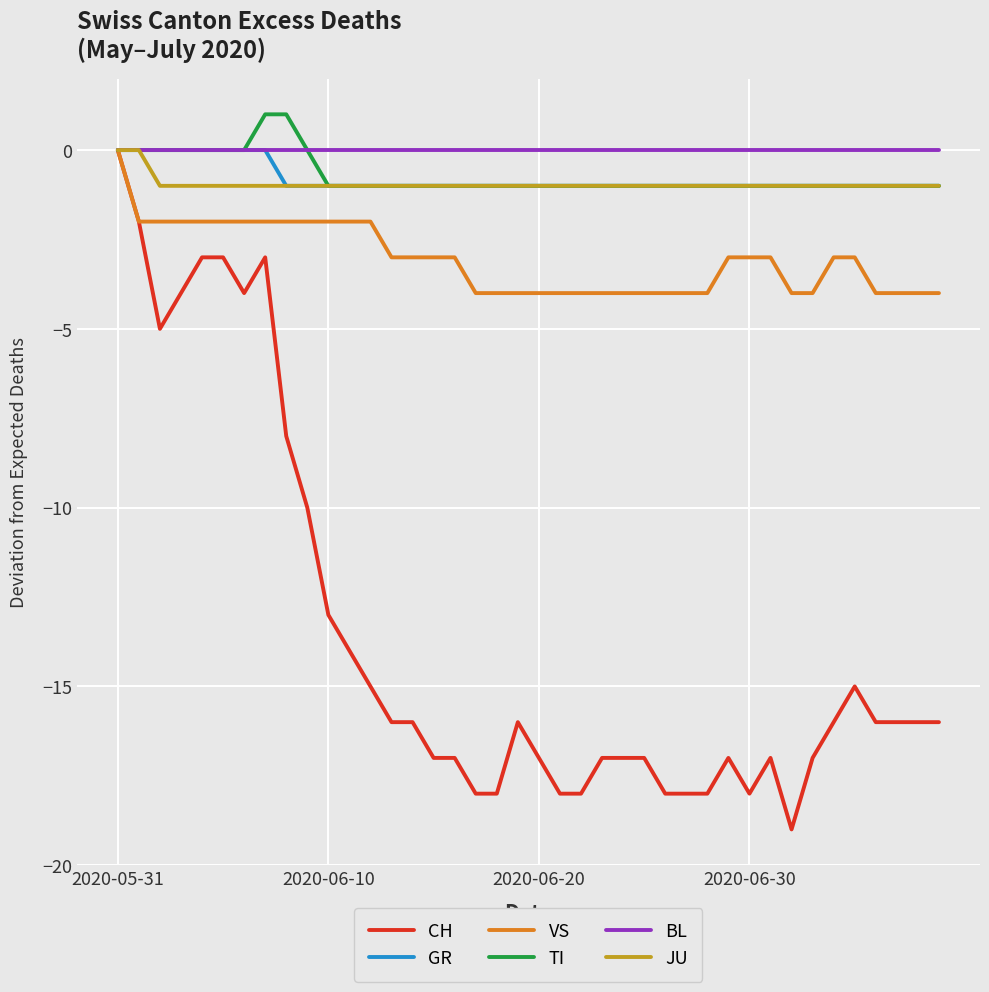

How many lines are shown in the chart?

6